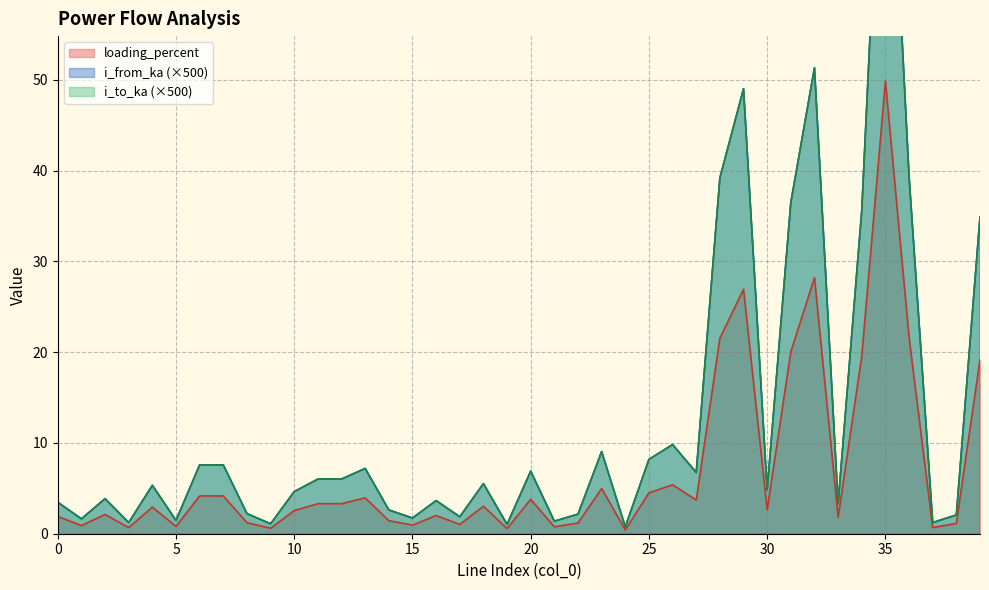

Reading left to right, what are all the values shown in this chart?

i_from_ka: 0=3.5	1=1.6	2=3.9	3=1.2	4=5.3	5=1.5	6=7.6	7=7.6	8=2.2	9=1.1	10=4.6	11=6.0	12=6.0	13=7.2	14=2.6	15=1.7	16=3.6	17=1.9	18=5.5	19=1.0	20=6.9	21=1.4	22=2.2	23=9.0	24=0.8	25=8.2	26=9.8	27=6.7	28=39.2	29=49.0	30=4.8	31=36.5	32=51.3	33=3.3	34=35.6	35=90.7	36=39.4	37=1.2	38=2.1	39=34.9
i_to_ka: 0=3.5	1=1.6	2=3.9	3=1.2	4=5.3	5=1.5	6=7.6	7=7.6	8=2.2	9=1.1	10=4.6	11=6.0	12=6.0	13=7.2	14=2.6	15=1.7	16=3.6	17=1.9	18=5.5	19=1.0	20=6.9	21=1.4	22=2.2	23=9.0	24=0.8	25=8.2	26=9.8	27=6.7	28=39.2	29=49.0	30=4.8	31=36.5	32=51.3	33=3.3	34=35.6	35=90.7	36=39.4	37=1.2	38=2.1	39=34.9
loading_percent: 0=1.9	1=0.9	2=2.1	3=0.7	4=2.9	5=0.8	6=4.2	7=4.2	8=1.2	9=0.6	10=2.5	11=3.3	12=3.3	13=4.0	14=1.4	15=0.9	16=2.0	17=1.0	18=3.0	19=0.6	20=3.8	21=0.8	22=1.2	23=5.0	24=0.4	25=4.5	26=5.4	27=3.7	28=21.5	29=26.9	30=2.7	31=20.0	32=28.2	33=1.8	34=19.6	35=49.8	36=21.6	37=0.7	38=1.1	39=19.2